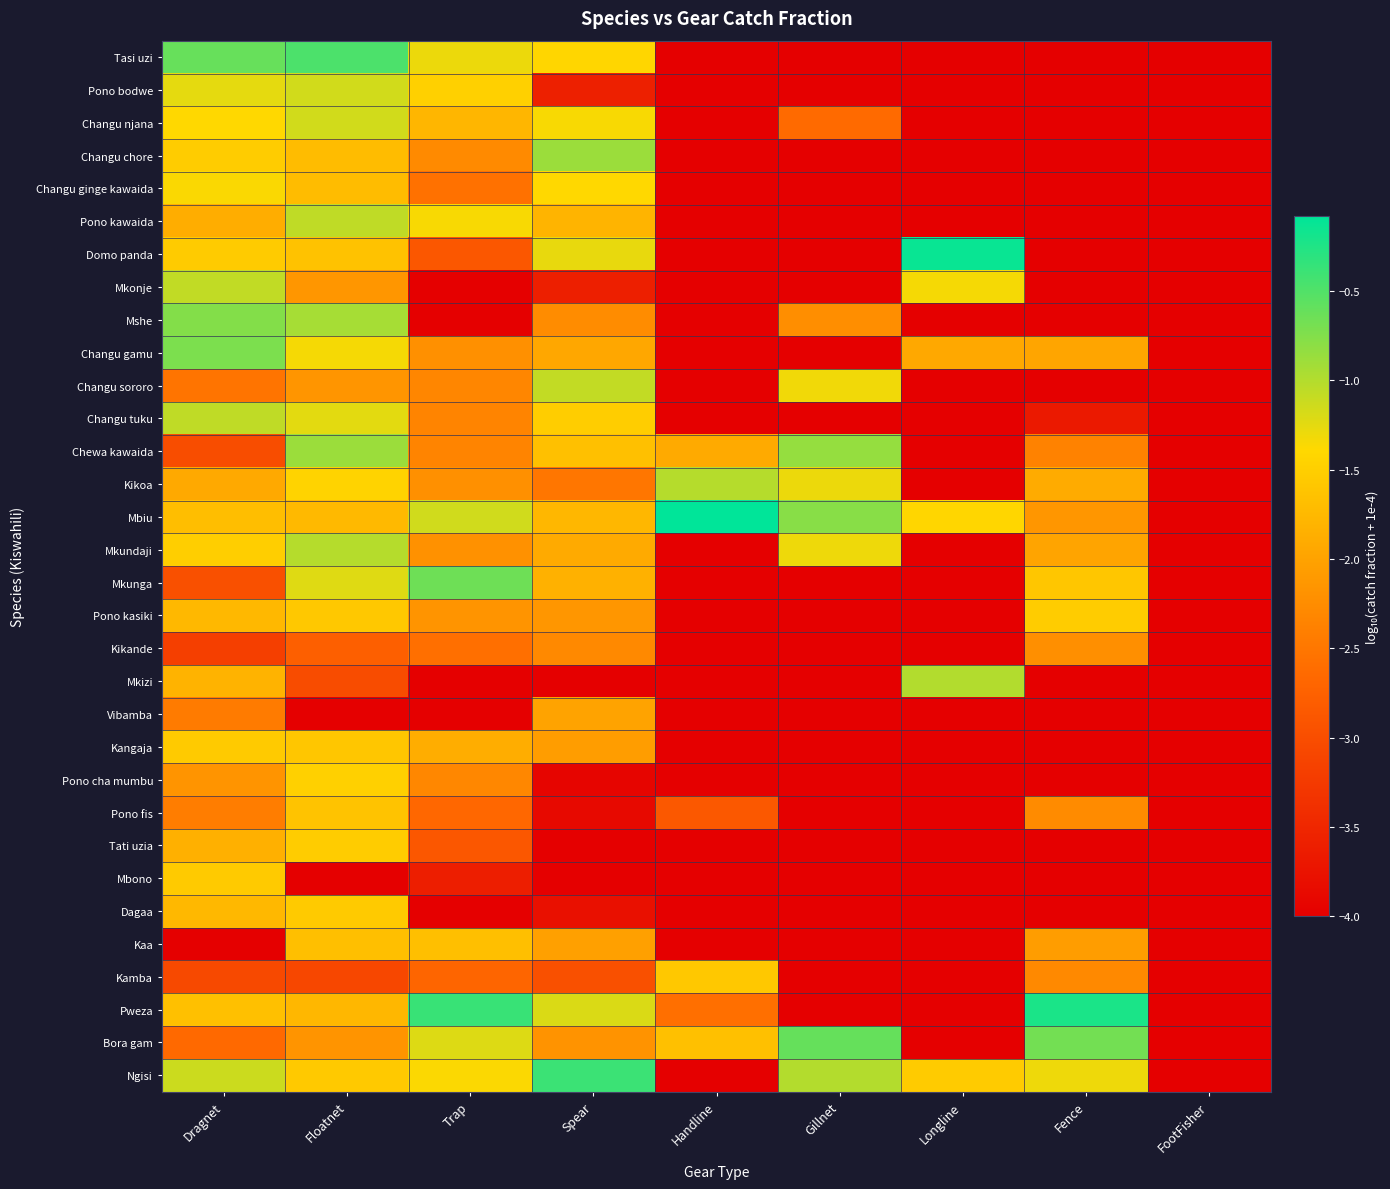

Reading left to right, what are all the values shown in this chart?

Tasi uzi: Dragnet=-0.6	Floatnet=-0.5	Trap=-1.3	Spear=-1.4	Handline=-4.0	Gillnet=-4.0	Longline=-4.0	Fence=-4.0	FootFisher=-4.0
Pono bodwe: Dragnet=-1.3	Floatnet=-1.2	Trap=-1.5	Spear=-3.6	Handline=-4.0	Gillnet=-4.0	Longline=-4.0	Fence=-4.0	FootFisher=-4.0
Changu njana: Dragnet=-1.4	Floatnet=-1.2	Trap=-1.8	Spear=-1.4	Handline=-4.0	Gillnet=-2.6	Longline=-4.0	Fence=-4.0	FootFisher=-4.0
Changu chore: Dragnet=-1.5	Floatnet=-1.7	Trap=-2.3	Spear=-0.9	Handline=-4.0	Gillnet=-4.0	Longline=-4.0	Fence=-4.0	FootFisher=-4.0
Changu ginge kawaida: Dragnet=-1.4	Floatnet=-1.7	Trap=-2.6	Spear=-1.4	Handline=-4.0	Gillnet=-4.0	Longline=-4.0	Fence=-4.0	FootFisher=-4.0
Pono kawaida: Dragnet=-1.9	Floatnet=-1.1	Trap=-1.4	Spear=-1.8	Handline=-4.0	Gillnet=-4.0	Longline=-4.0	Fence=-4.0	FootFisher=-4.0
Domo panda: Dragnet=-1.5	Floatnet=-1.6	Trap=-2.9	Spear=-1.3	Handline=-4.0	Gillnet=-4.0	Longline=-0.1	Fence=-4.0	FootFisher=-4.0
Mkonje: Dragnet=-1.1	Floatnet=-2.1	Trap=-4.0	Spear=-3.6	Handline=-4.0	Gillnet=-4.0	Longline=-1.3	Fence=-4.0	FootFisher=-4.0
Mshe: Dragnet=-0.8	Floatnet=-0.9	Trap=-4.0	Spear=-2.3	Handline=-4.0	Gillnet=-2.2	Longline=-4.0	Fence=-4.0	FootFisher=-4.0
Changu gamu: Dragnet=-0.7	Floatnet=-1.3	Trap=-2.2	Spear=-2.0	Handline=-4.0	Gillnet=-4.0	Longline=-1.9	Fence=-2.0	FootFisher=-4.0
Changu sororo: Dragnet=-2.5	Floatnet=-2.1	Trap=-2.3	Spear=-1.1	Handline=-4.0	Gillnet=-1.3	Longline=-4.0	Fence=-4.0	FootFisher=-4.0
Changu tuku: Dragnet=-1.1	Floatnet=-1.2	Trap=-2.3	Spear=-1.5	Handline=-4.0	Gillnet=-4.0	Longline=-4.0	Fence=-3.7	FootFisher=-4.0
Chewa kawaida: Dragnet=-3.0	Floatnet=-0.9	Trap=-2.3	Spear=-1.7	Handline=-1.9	Gillnet=-0.9	Longline=-4.0	Fence=-2.4	FootFisher=-4.0
Kikoa: Dragnet=-1.9	Floatnet=-1.4	Trap=-2.2	Spear=-2.5	Handline=-1.0	Gillnet=-1.3	Longline=-4.0	Fence=-1.9	FootFisher=-4.0
Mbiu: Dragnet=-1.7	Floatnet=-1.7	Trap=-1.1	Spear=-1.8	Handline=-0.1	Gillnet=-0.8	Longline=-1.4	Fence=-2.1	FootFisher=-4.0
Mkundaji: Dragnet=-1.5	Floatnet=-1.0	Trap=-2.2	Spear=-1.9	Handline=-4.0	Gillnet=-1.3	Longline=-4.0	Fence=-2.0	FootFisher=-4.0
Mkunga: Dragnet=-3.0	Floatnet=-1.2	Trap=-0.7	Spear=-1.8	Handline=-4.0	Gillnet=-4.0	Longline=-4.0	Fence=-1.6	FootFisher=-4.0
Pono kasiki: Dragnet=-1.8	Floatnet=-1.6	Trap=-2.2	Spear=-2.1	Handline=-4.0	Gillnet=-4.0	Longline=-4.0	Fence=-1.5	FootFisher=-4.0
Kikande: Dragnet=-3.2	Floatnet=-2.8	Trap=-2.6	Spear=-2.3	Handline=-4.0	Gillnet=-4.0	Longline=-4.0	Fence=-2.2	FootFisher=-4.0
Mkizi: Dragnet=-1.8	Floatnet=-3.0	Trap=-4.0	Spear=-4.0	Handline=-4.0	Gillnet=-4.0	Longline=-1.0	Fence=-4.0	FootFisher=-4.0
Vibamba: Dragnet=-2.5	Floatnet=-4.0	Trap=-4.0	Spear=-2.0	Handline=-4.0	Gillnet=-4.0	Longline=-4.0	Fence=-4.0	FootFisher=-4.0
Kangaja: Dragnet=-1.6	Floatnet=-1.6	Trap=-1.9	Spear=-2.1	Handline=-4.0	Gillnet=-4.0	Longline=-4.0	Fence=-4.0	FootFisher=-4.0
Pono cha mumbu: Dragnet=-2.2	Floatnet=-1.5	Trap=-2.3	Spear=-3.9	Handline=-4.0	Gillnet=-4.0	Longline=-4.0	Fence=-4.0	FootFisher=-4.0
Pono fis: Dragnet=-2.4	Floatnet=-1.6	Trap=-2.7	Spear=-3.9	Handline=-2.9	Gillnet=-4.0	Longline=-4.0	Fence=-2.3	FootFisher=-4.0
Tati uzia: Dragnet=-1.8	Floatnet=-1.5	Trap=-2.9	Spear=-4.0	Handline=-4.0	Gillnet=-4.0	Longline=-4.0	Fence=-4.0	FootFisher=-4.0
Mbono: Dragnet=-1.6	Floatnet=-4.0	Trap=-3.6	Spear=-4.0	Handline=-4.0	Gillnet=-4.0	Longline=-4.0	Fence=-4.0	FootFisher=-4.0
Dagaa: Dragnet=-1.8	Floatnet=-1.5	Trap=-4.0	Spear=-3.8	Handline=-4.0	Gillnet=-4.0	Longline=-4.0	Fence=-4.0	FootFisher=-4.0
Kaa: Dragnet=-4.0	Floatnet=-1.7	Trap=-1.7	Spear=-2.0	Handline=-4.0	Gillnet=-4.0	Longline=-4.0	Fence=-2.1	FootFisher=-4.0
Kamba: Dragnet=-3.1	Floatnet=-3.1	Trap=-2.7	Spear=-3.0	Handline=-1.6	Gillnet=-4.0	Longline=-4.0	Fence=-2.3	FootFisher=-4.0
Pweza: Dragnet=-1.7	Floatnet=-1.8	Trap=-0.4	Spear=-1.2	Handline=-2.6	Gillnet=-4.0	Longline=-4.0	Fence=-0.2	FootFisher=-4.0
Bora gam: Dragnet=-2.7	Floatnet=-2.2	Trap=-1.2	Spear=-2.2	Handline=-1.7	Gillnet=-0.6	Longline=-4.0	Fence=-0.7	FootFisher=-4.0
Ngisi: Dragnet=-1.1	Floatnet=-1.6	Trap=-1.4	Spear=-0.4	Handline=-4.0	Gillnet=-1.0	Longline=-1.5	Fence=-1.3	FootFisher=-4.0